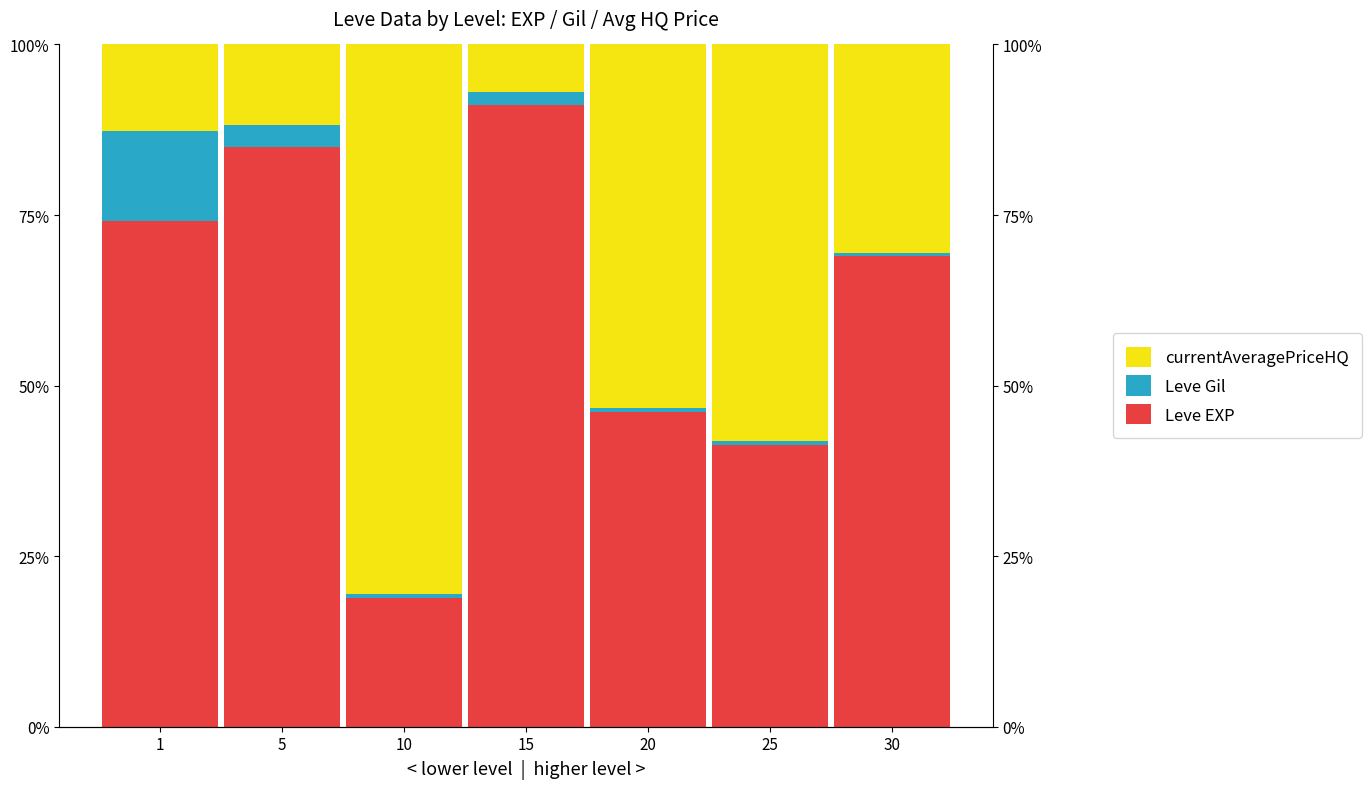

Reading left to right, transcribe all the data shown in this chart.

Leve EXP: 0.7	0.8	0.2	0.9	0.5	0.4	0.7
Leve Gil: 0.1	0.0	0.0	0.0	0.0	0.0	0.0
currentAveragePriceHQ: 0.1	0.1	0.8	0.1	0.5	0.6	0.3